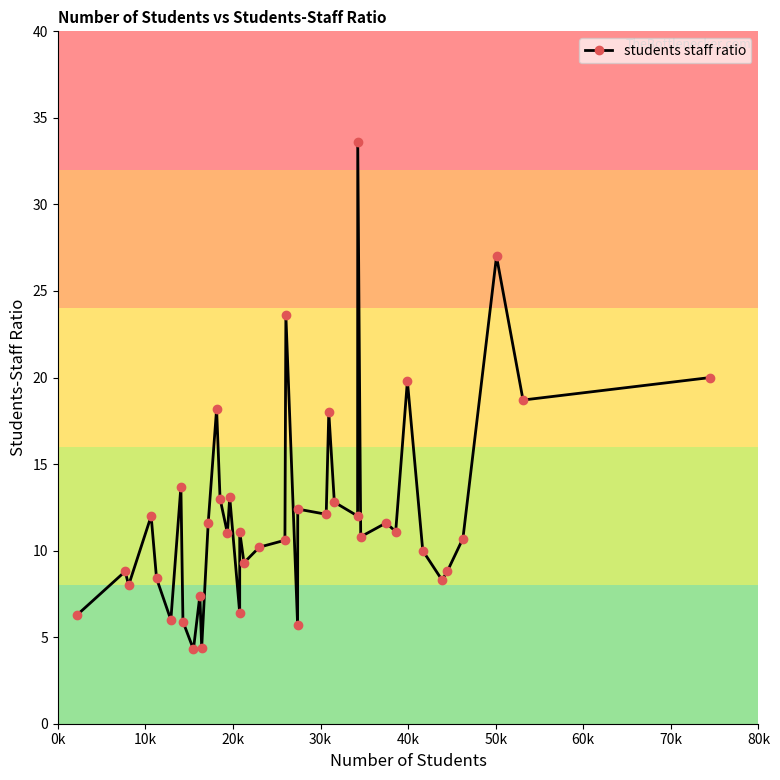

What is the maximum value shown in the chart?

33.6